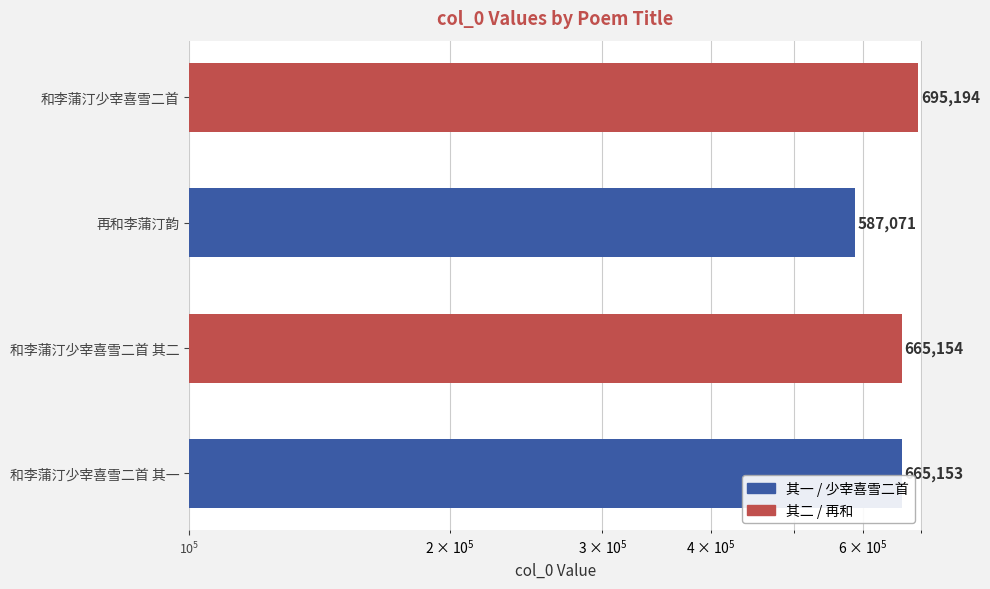

True or false: the data shows 883778 at 和李蒲汀少宰喜雪二首 其一.

False